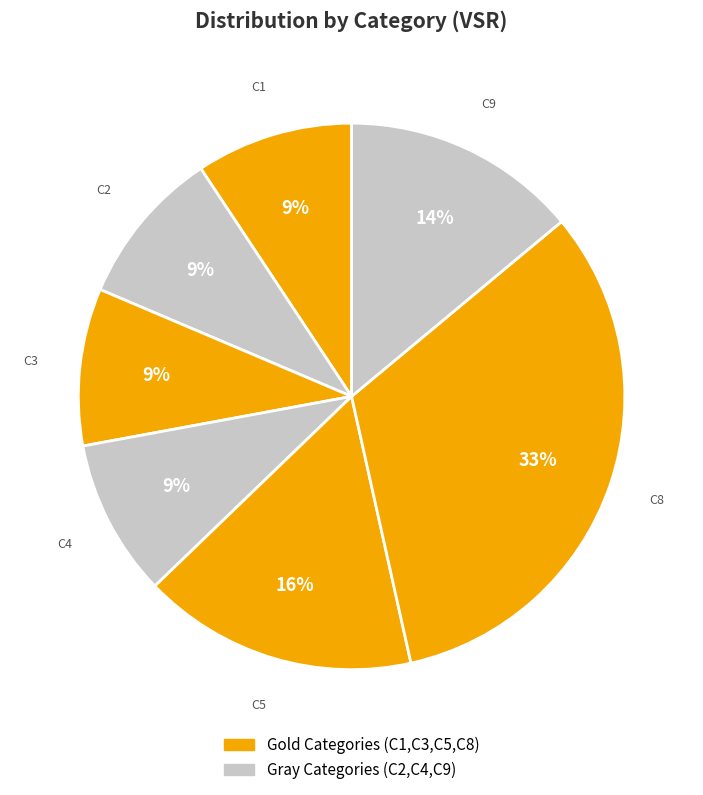

To the nearest percent, what is the average slice percentage?

14%